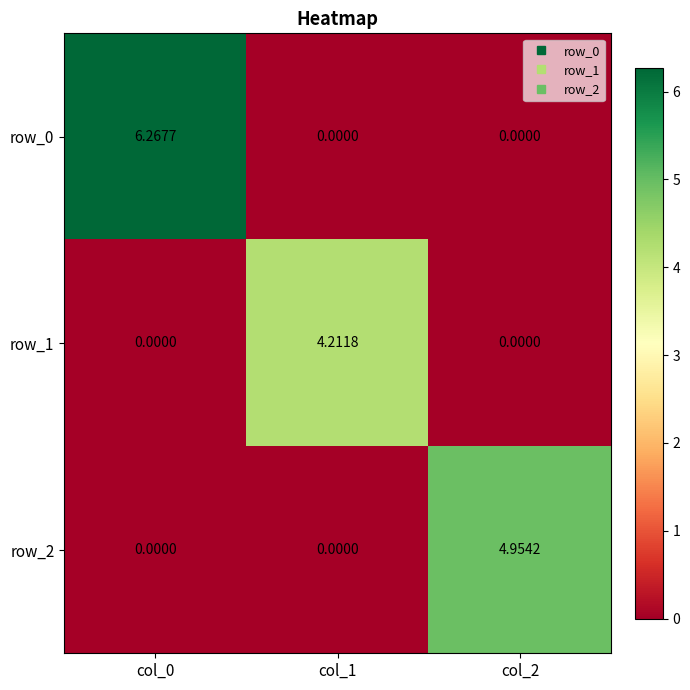

The row_1 series shows -1.8 at col_0. True or false?

False